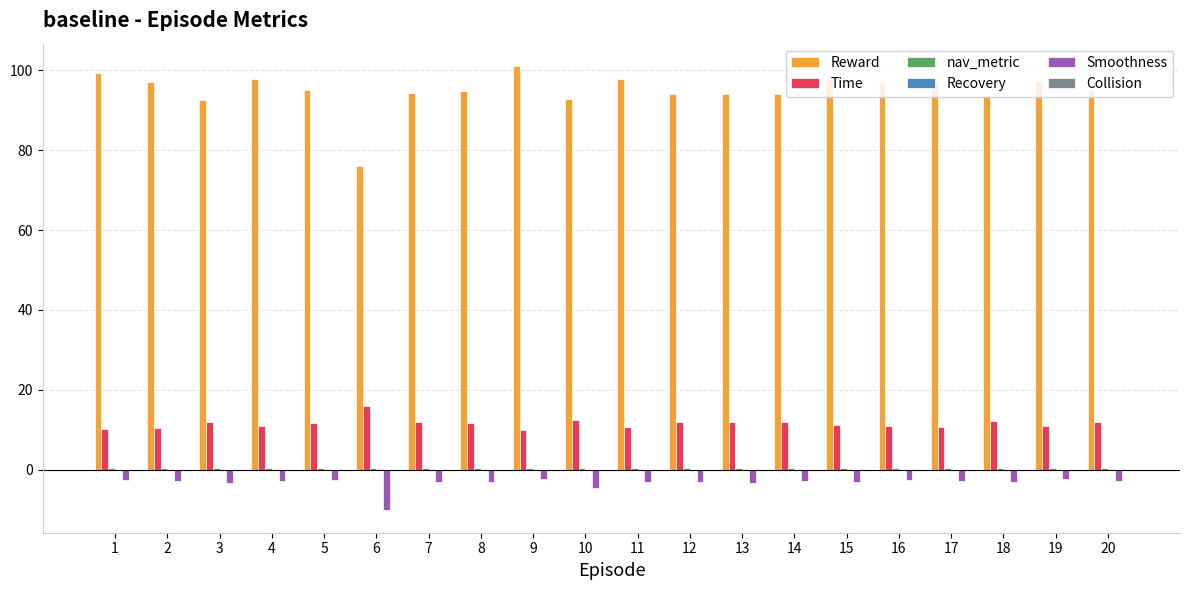

Are the bars horizontal?

No